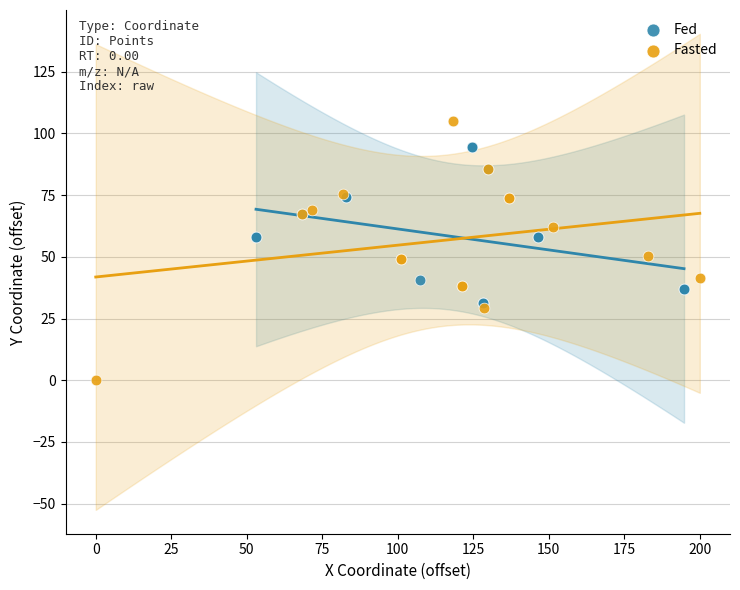

Which series reaches the maximum Y coordinate?

Fasted